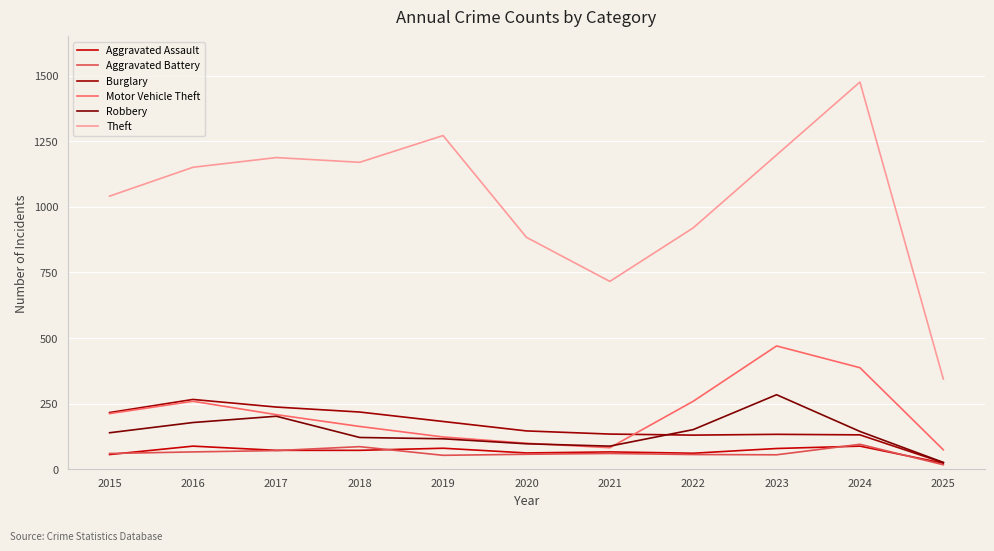

Does the chart display data point markers on the line(s)?

No